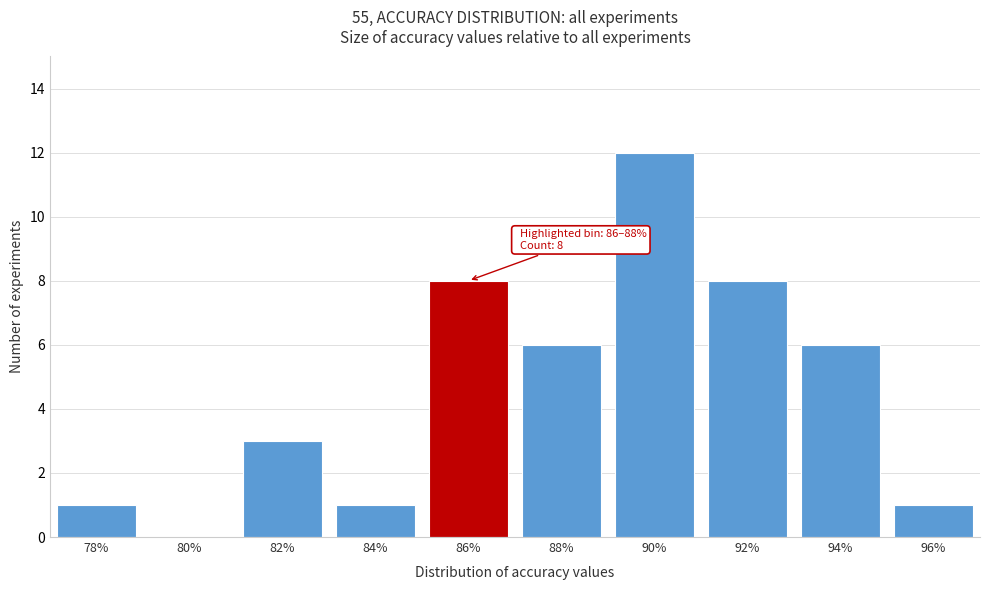

Reading left to right, list all the values displayed in this chart.

78%=1	80%=0	82%=3	84%=1	86%=8	88%=6	90%=12	92%=8	94%=6	96%=1